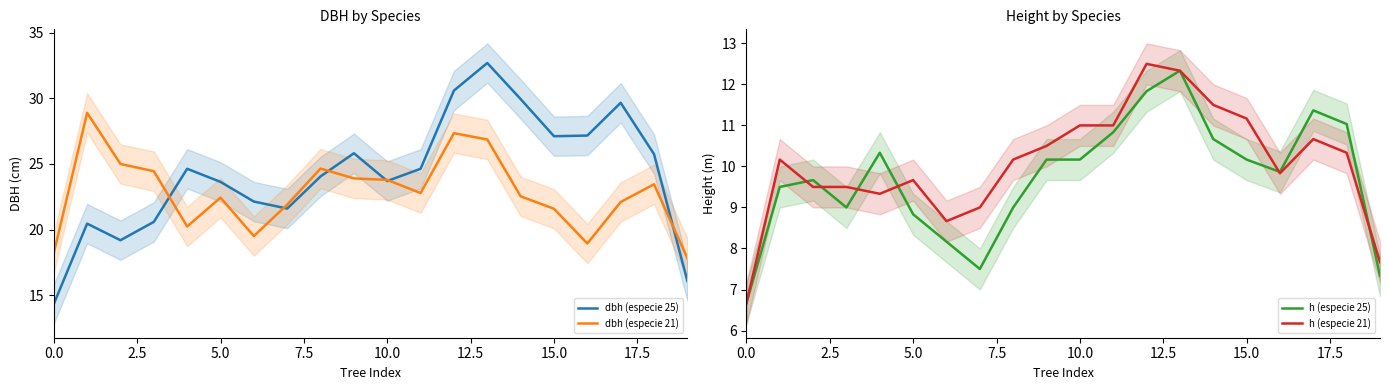

The dbh (especie 25) series shows 12.7 at 15.0. True or false?

False